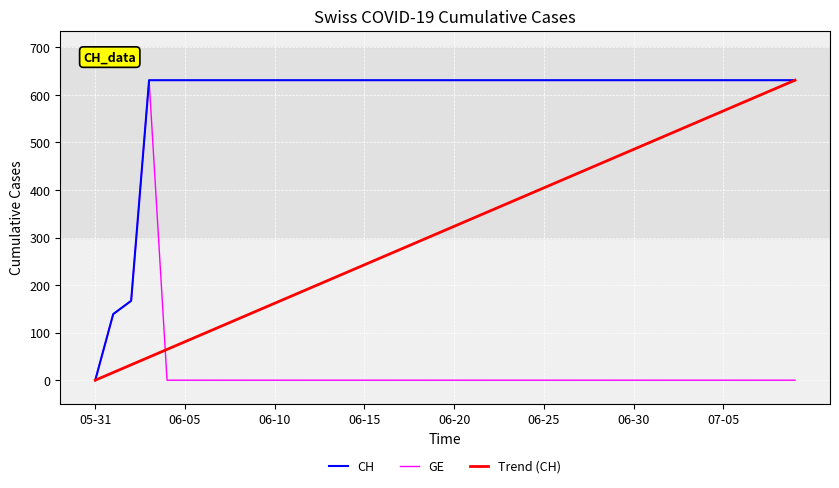

Which series has the largest total across all categories?

CH